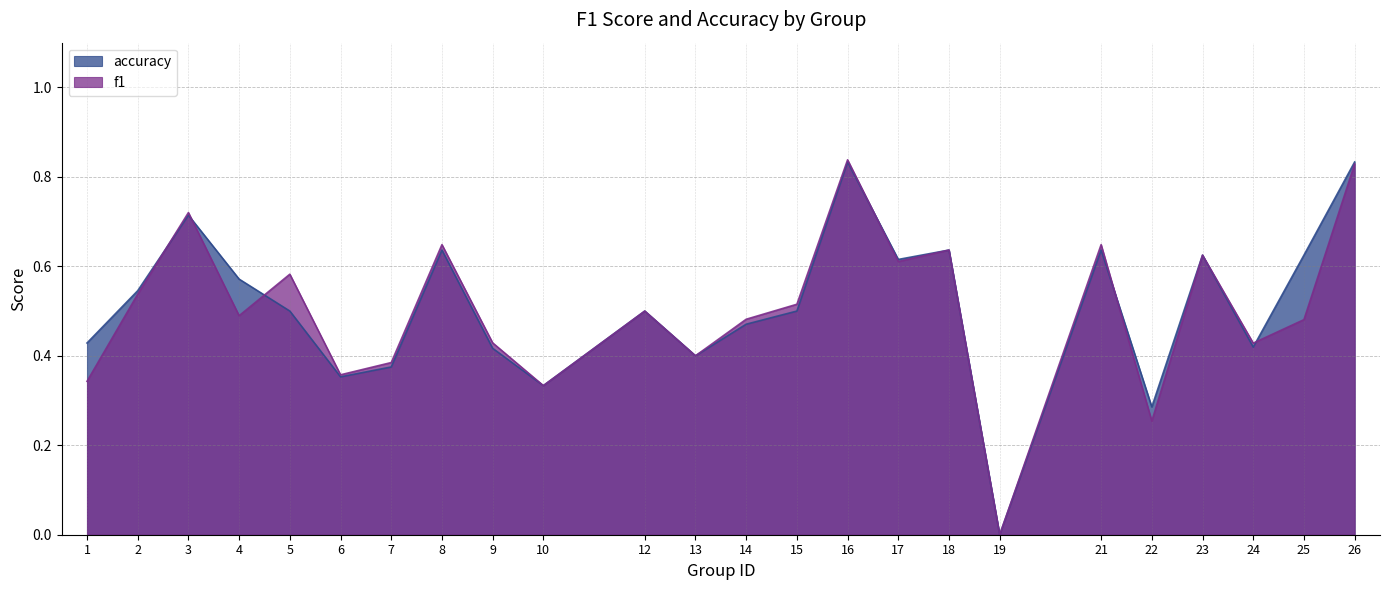

Which category has the lowest value across all series?

19